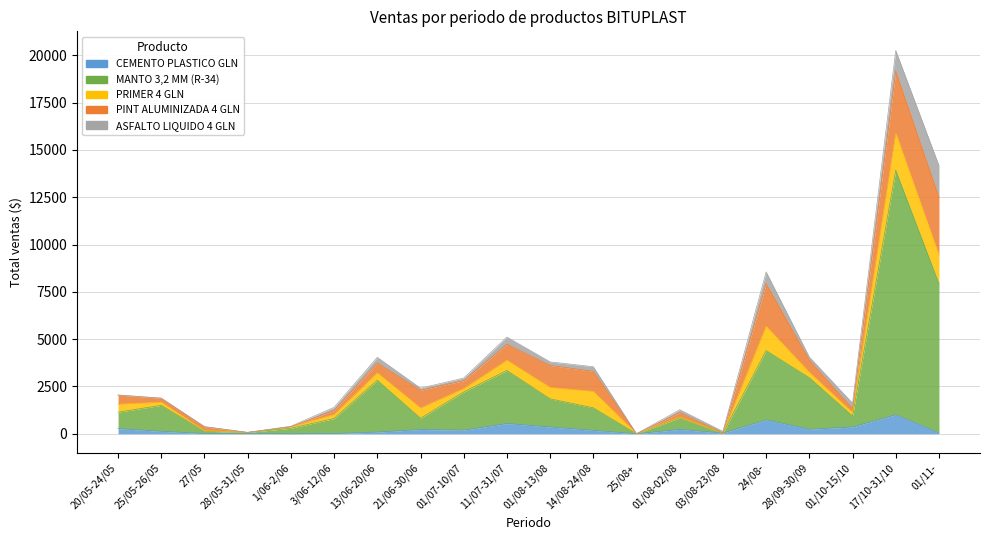

True or false: PRIMER 4 GLN and PINT ALUMINIZADA 4 GLN intersect in this chart.

True